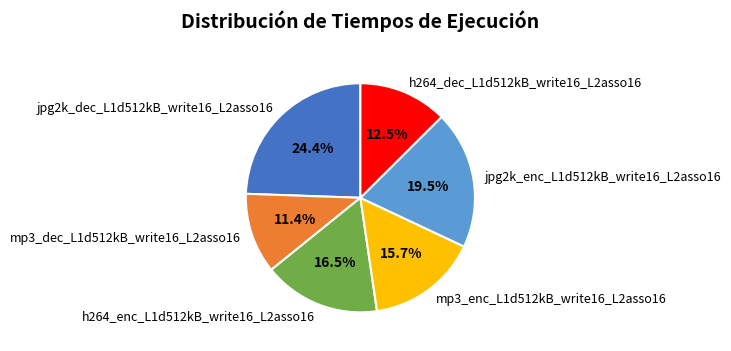

Is there a majority slice in this chart?

No